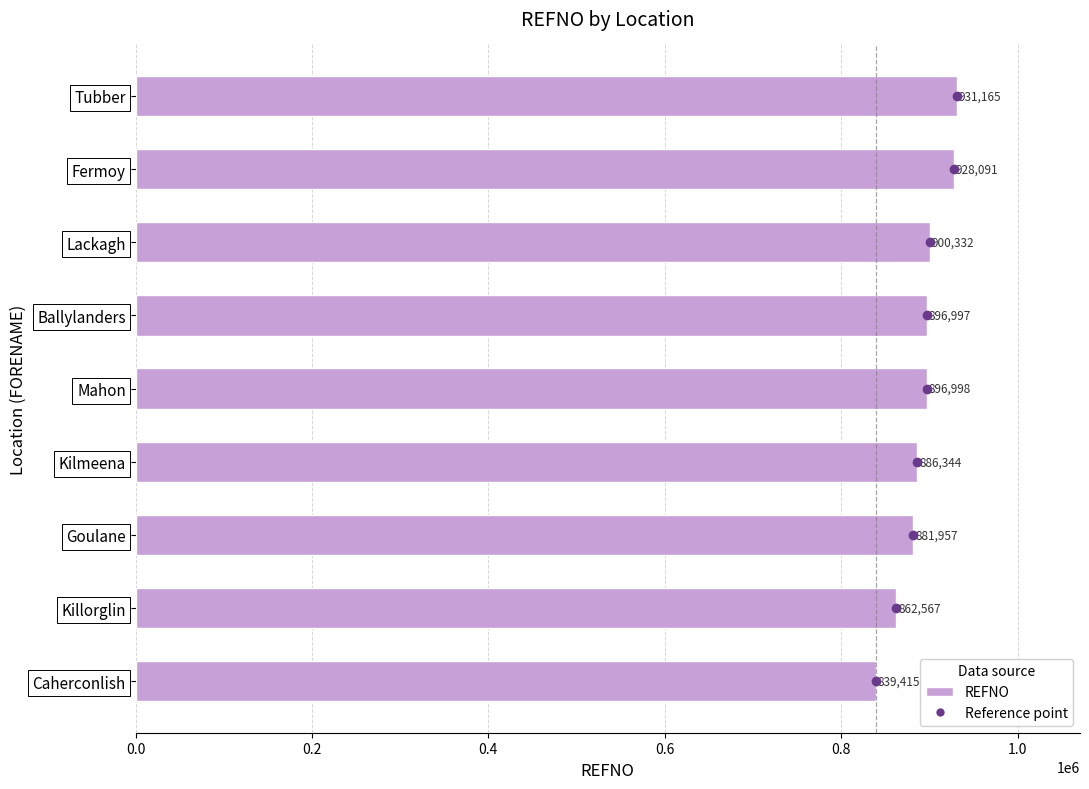

Approximately how many times larger is the value at Kilmeena compared to Ballylanders?

1.0